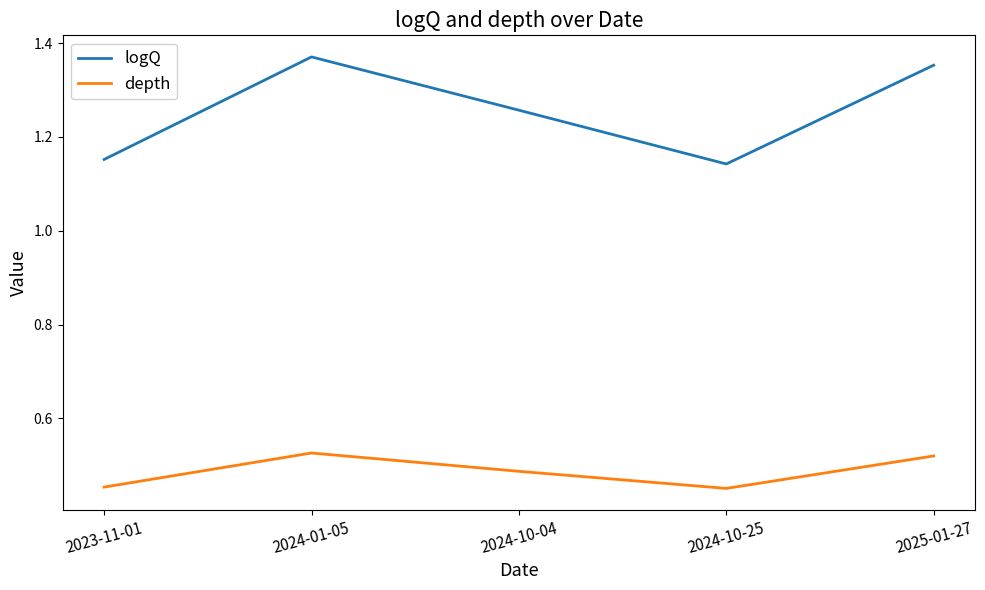

True or false: depth has more than 2 points higher than both neighbors.

False